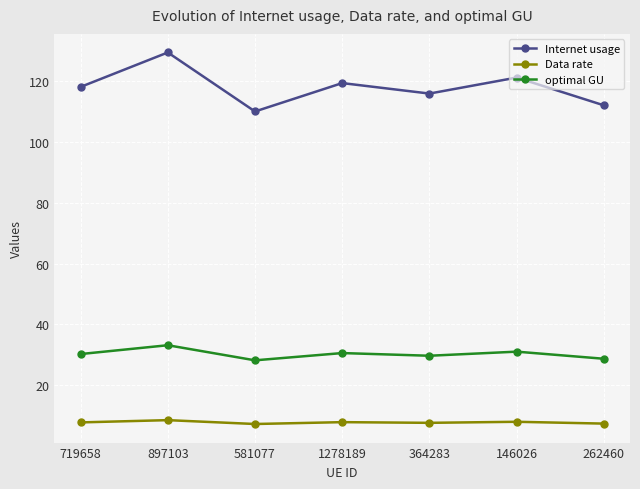

What is the difference between the optimal GU values at 1278189 and 364283?

0.9